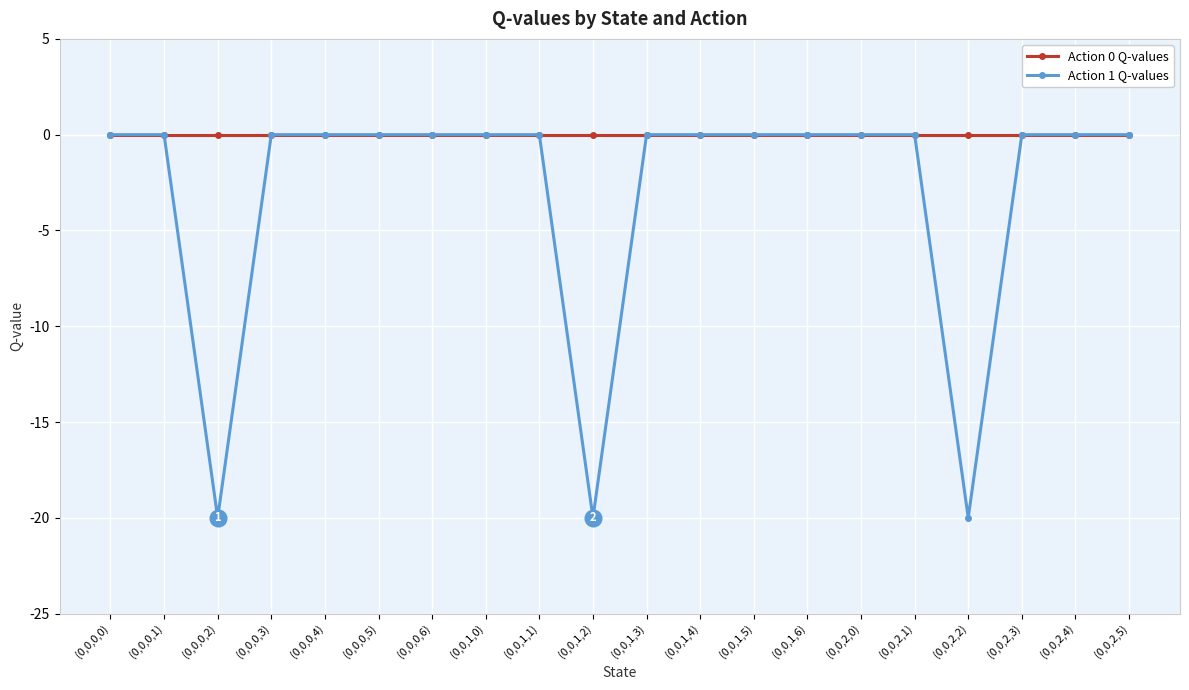

Is it true that Action 1 Q-values equals -12.3 at (0,0,1,3)?

False